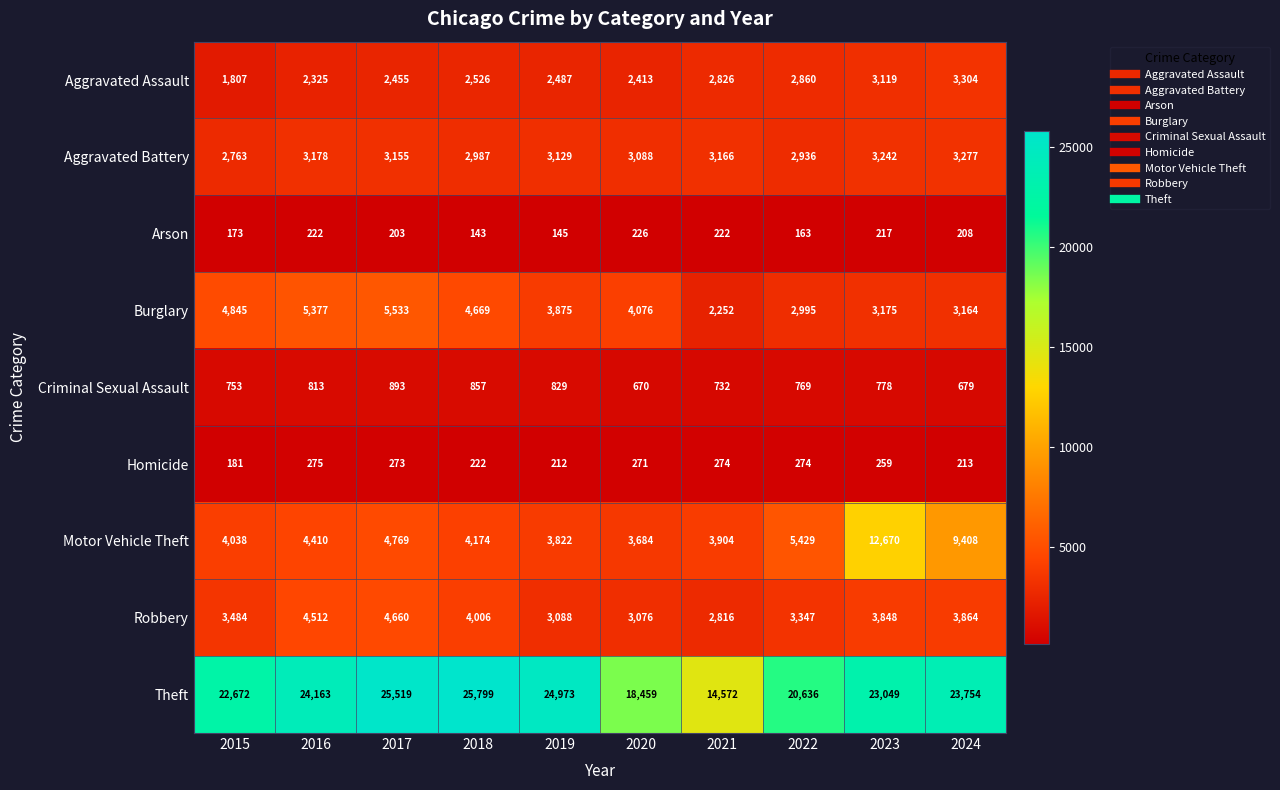

The value of Aggravated Battery at 2017 is 1668. True or false?

False